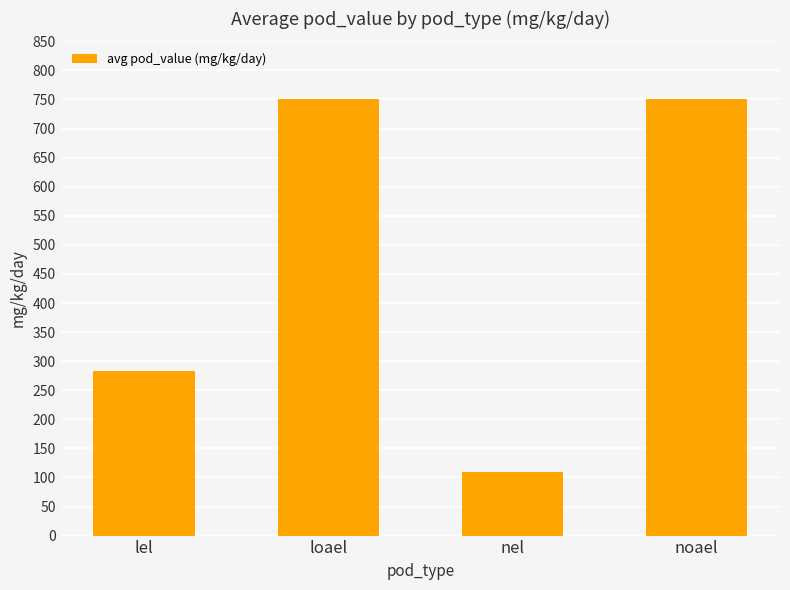

Reading left to right, extract all data points from this chart.

lel=283	loael=750	nel=110	noael=750